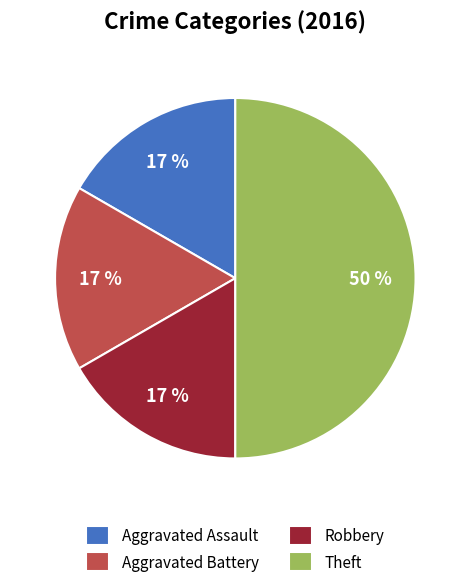

Combined, do Aggravated Battery and Robbery account for over 50%?

No